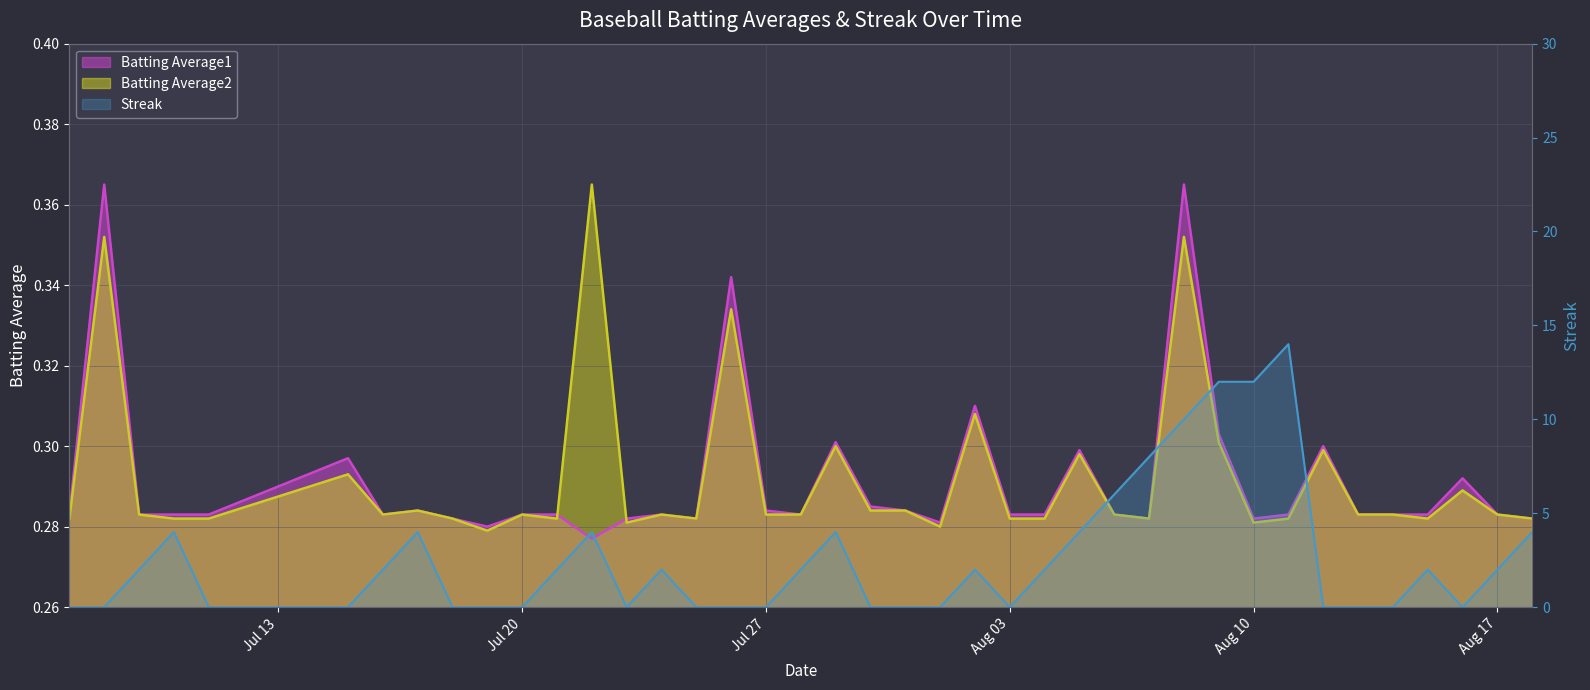

List the labels in order of Streak value, largest first.

2010-08-11, 2010-08-09, 2010-08-10, 2010-08-08, 2010-08-07, 2010-08-06, 2010-07-10, 2010-07-17, 2010-07-22, 2010-07-29, 2010-08-05, 2010-08-18, 2010-07-09, 2010-07-16, 2010-07-21, 2010-07-24, 2010-07-28, 2010-08-02, 2010-08-04, 2010-08-15, 2010-08-17, 2010-07-07, 2010-07-08, 2010-07-11, 2010-07-15, 2010-07-18, 2010-07-19, 2010-07-20, 2010-07-23, 2010-07-25, 2010-07-26, 2010-07-27, 2010-07-30, 2010-07-31, 2010-08-01, 2010-08-03, 2010-08-12, 2010-08-13, 2010-08-14, 2010-08-16